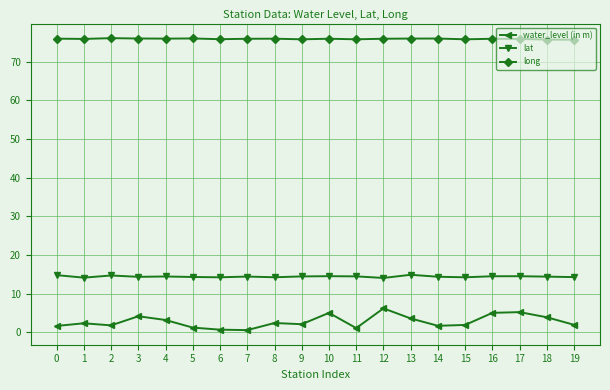

What is the total value across all series at 4?

93.5